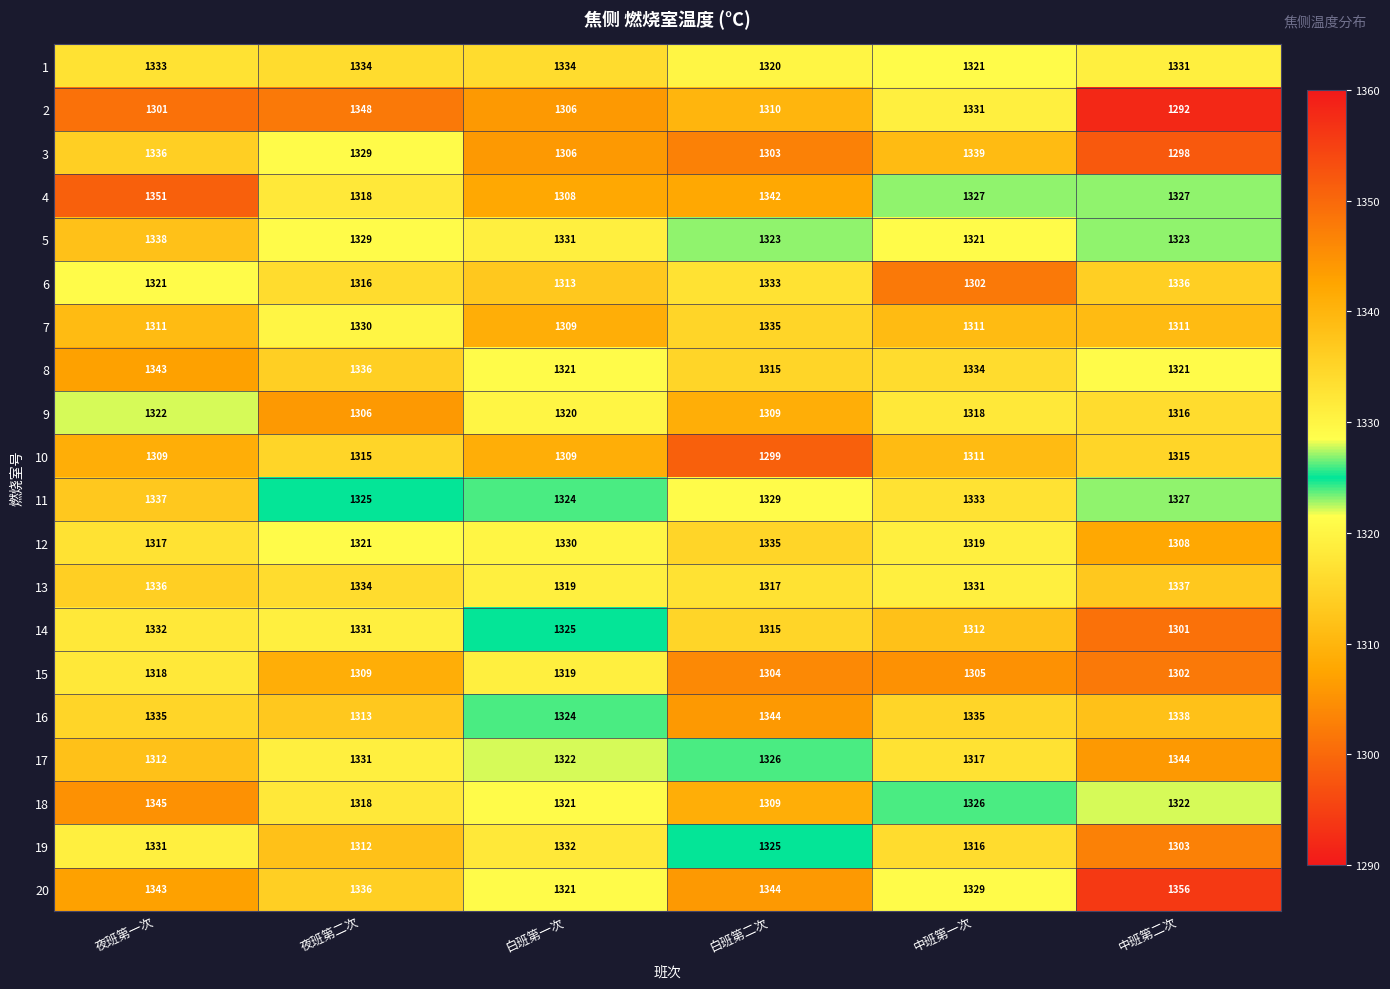

True or false: 20 has a value of 572 at 夜班第一次.

False